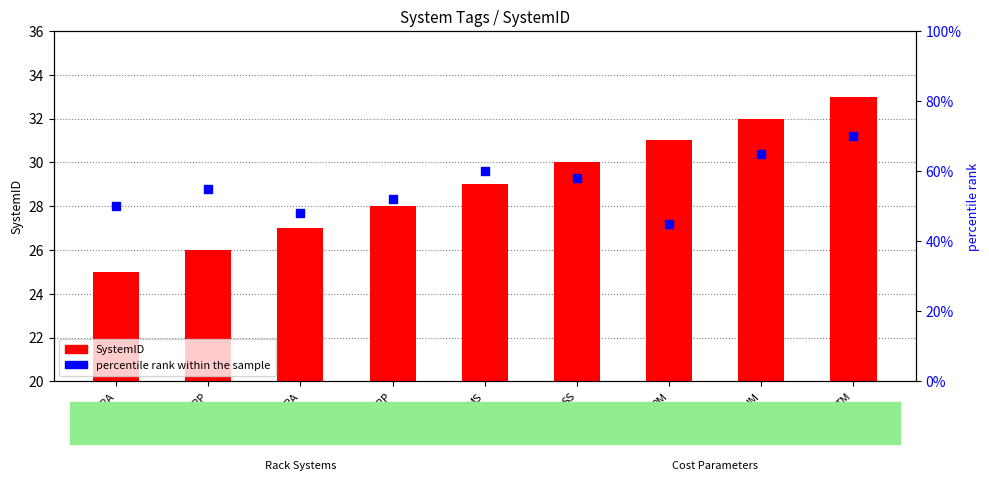

At which category is the sum across all series the highest?

TM